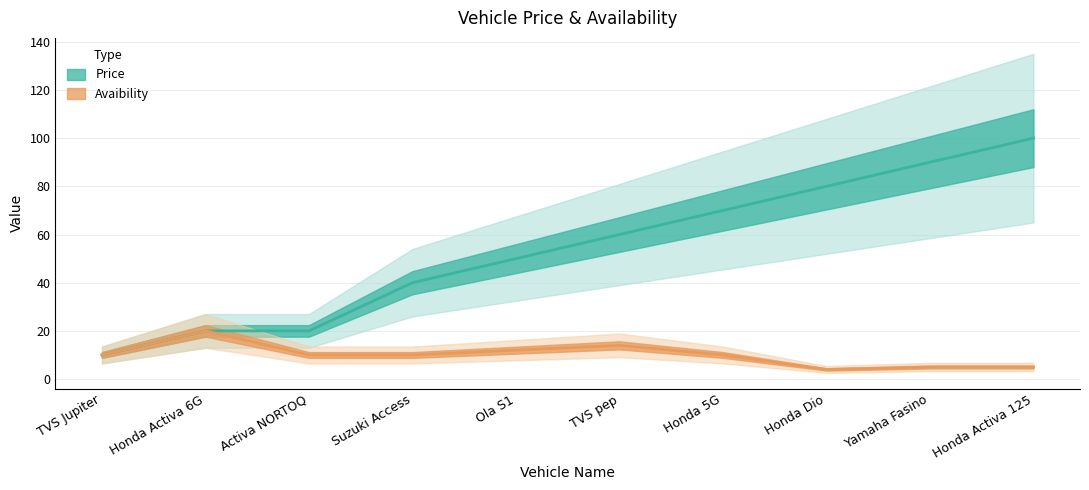

List the labels in order of Price value, smallest first.

TVS Jupiter, Honda Activa 6G, Activa NORTOQ, Suzuki Access, Ola S1, TVS pep, Honda 5G, Honda Dio, Yamaha Fasino, Honda Activa 125